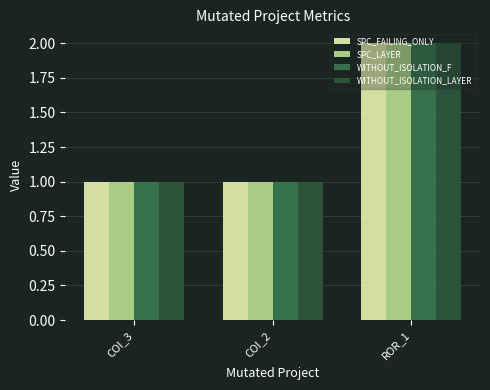

What is the label of the 3rd bar from the right?

COI_3